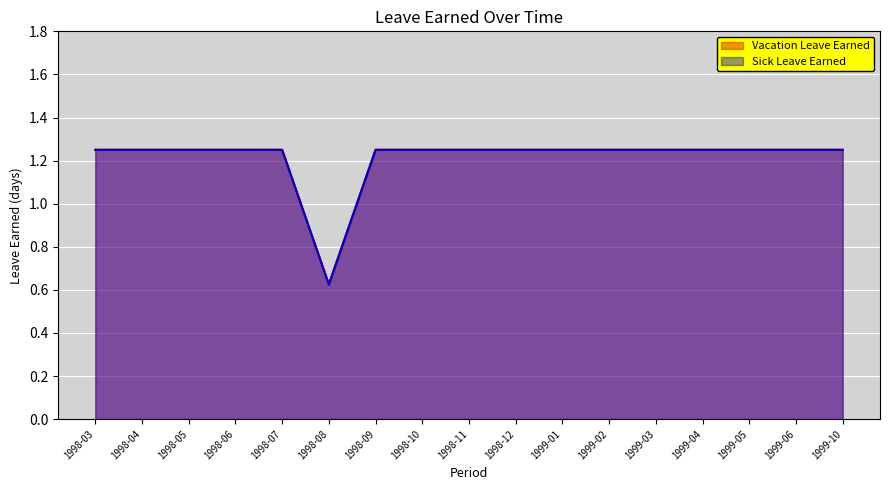

Does the chart display data point markers on the line(s)?

No